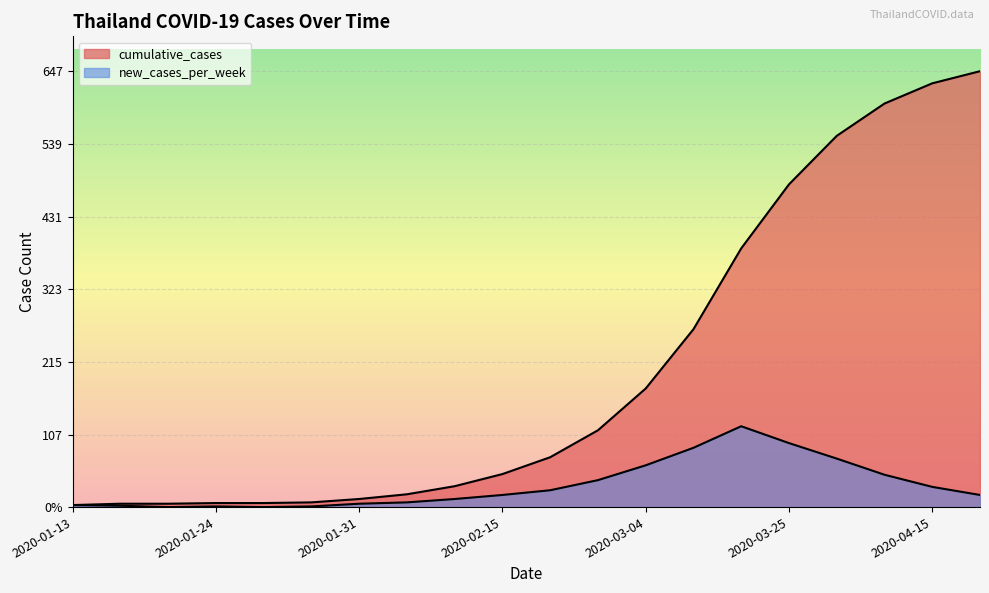

What is the sum of the cumulative_cases values at 2020-03-04 and 2020-03-25?

655